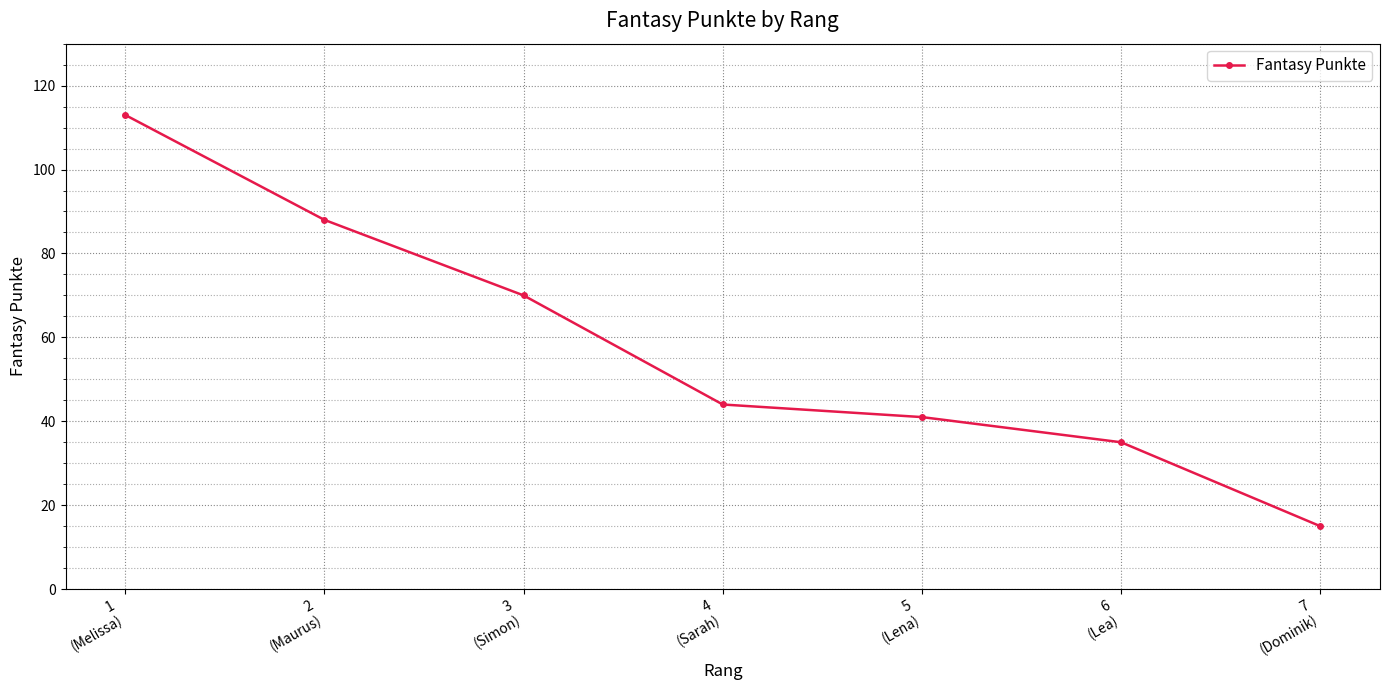

What position from the left is 5
(Lena)?

5